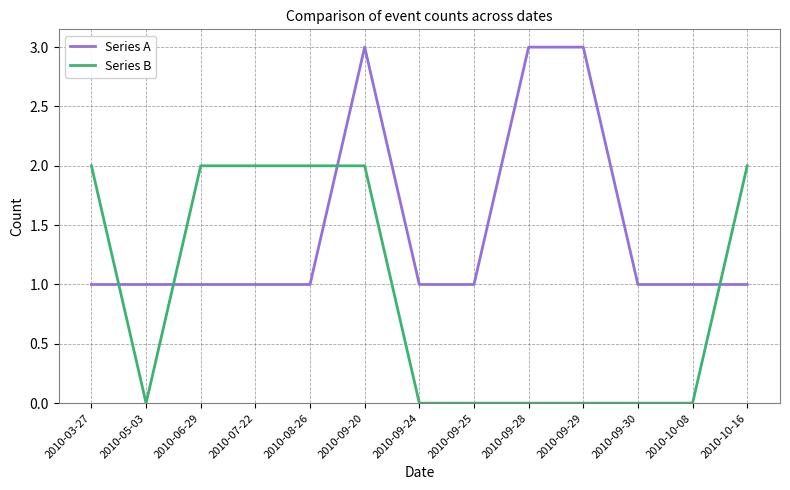

Between 2010-09-29 and 2010-09-30, which series saw the biggest shift?

Series A